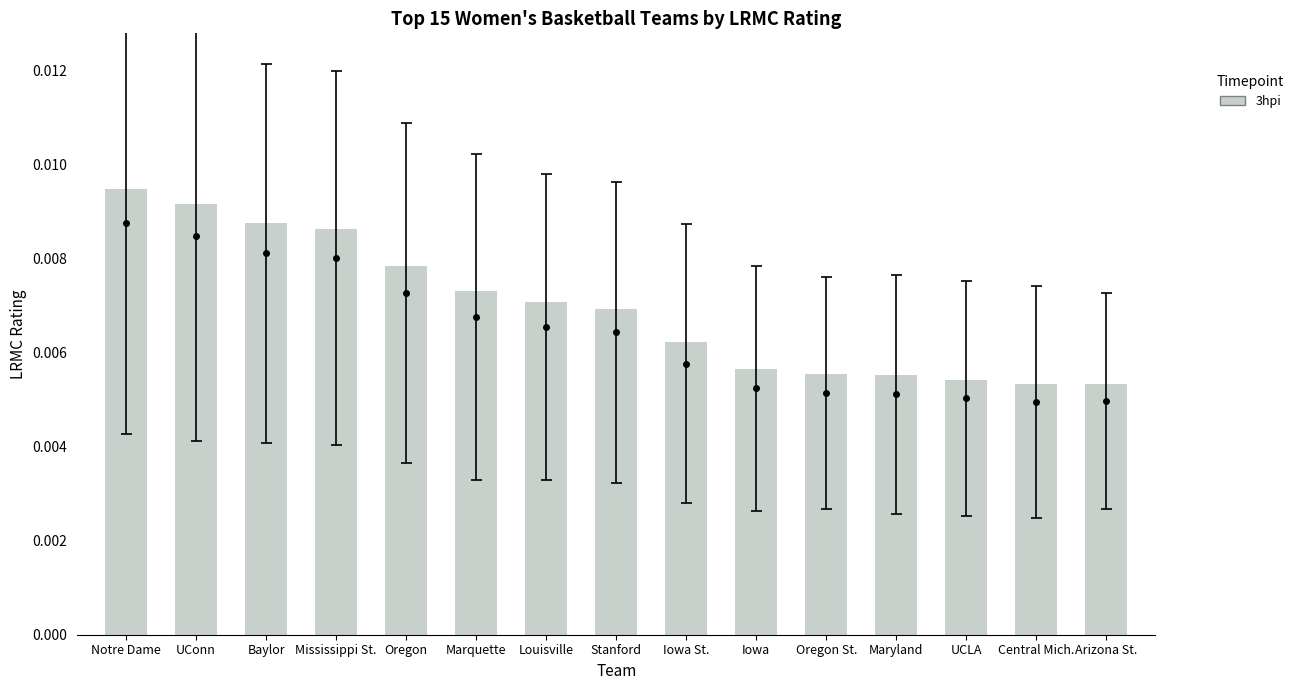

Which category has the highest value across all series?

Notre Dame